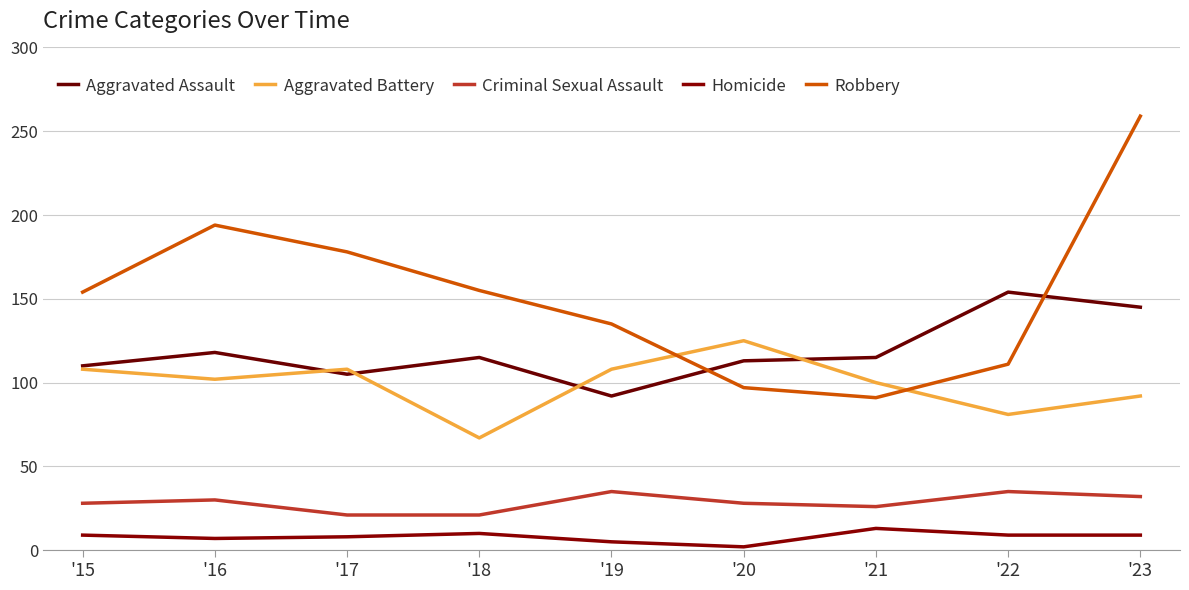

List the series in order of their peak value, highest first.

Robbery, Aggravated Assault, Aggravated Battery, Criminal Sexual Assault, Homicide